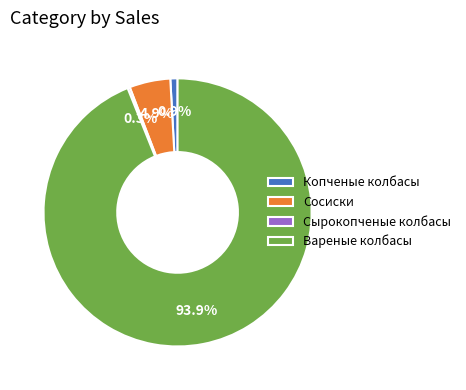

What is the majority slice?

Вареные колбасы